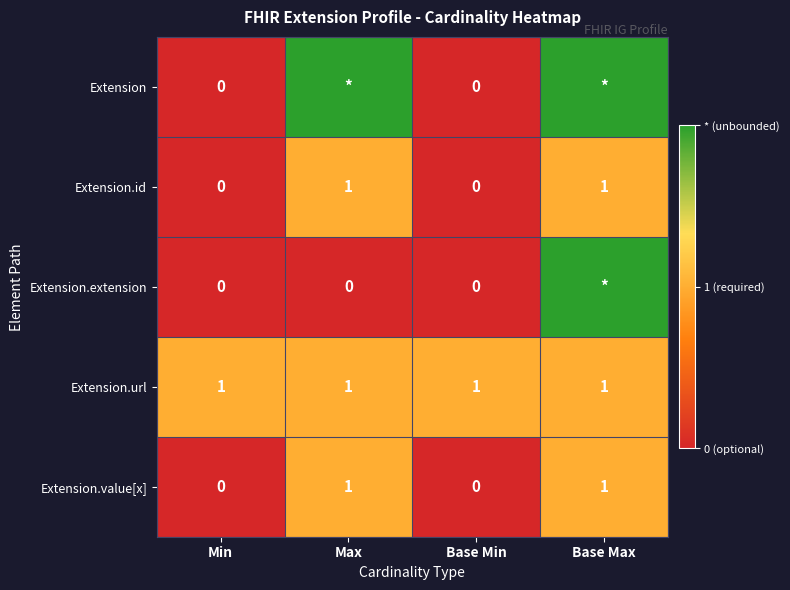

True or false: Extension.id has a value of 0 at Min.

True